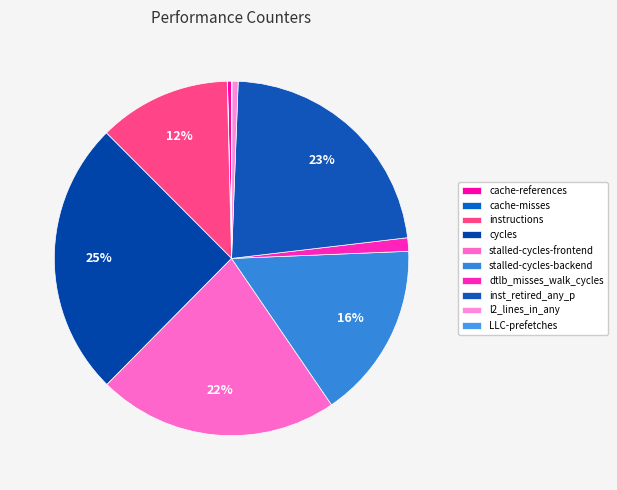

How many slices are in this pie chart?

10